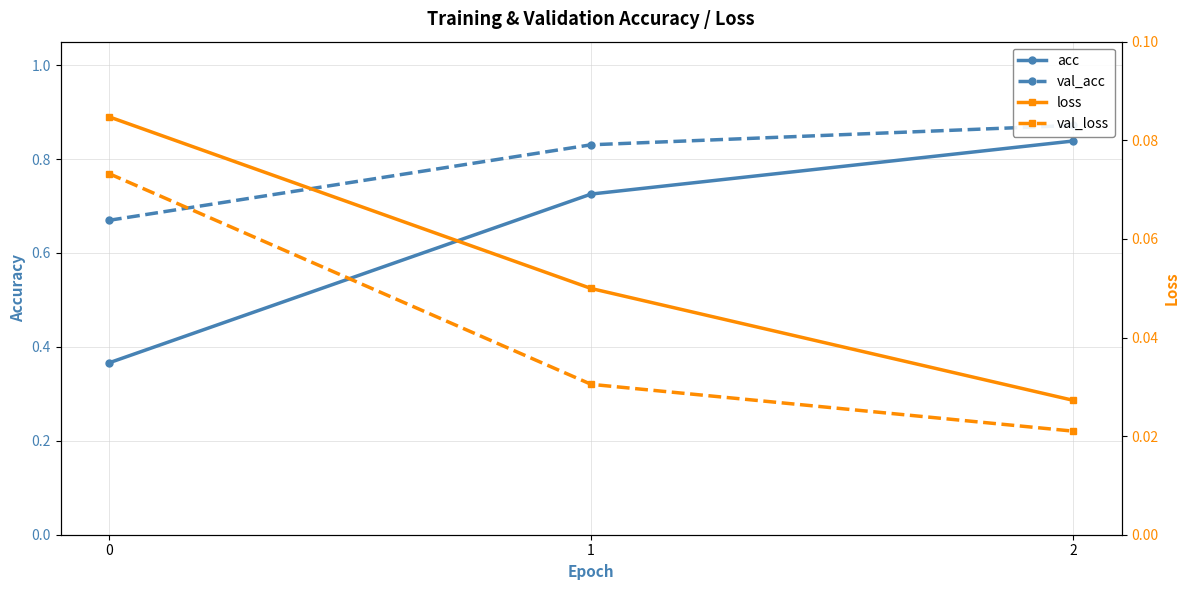

Which series has the largest total across all categories?

val_acc